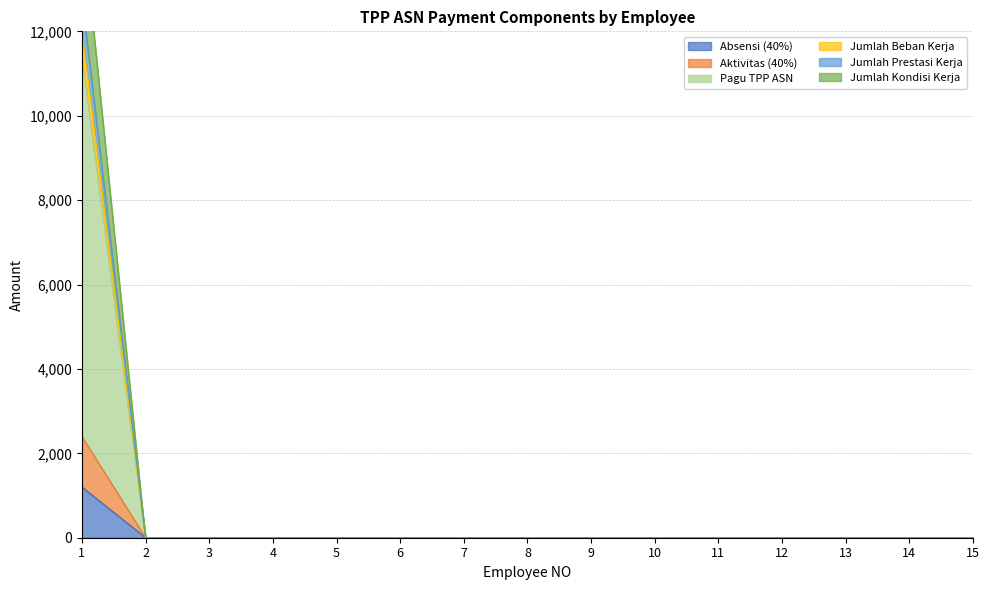

True or false: Jumlah Kondisi Kerja has more than 0 interior local peaks.

False